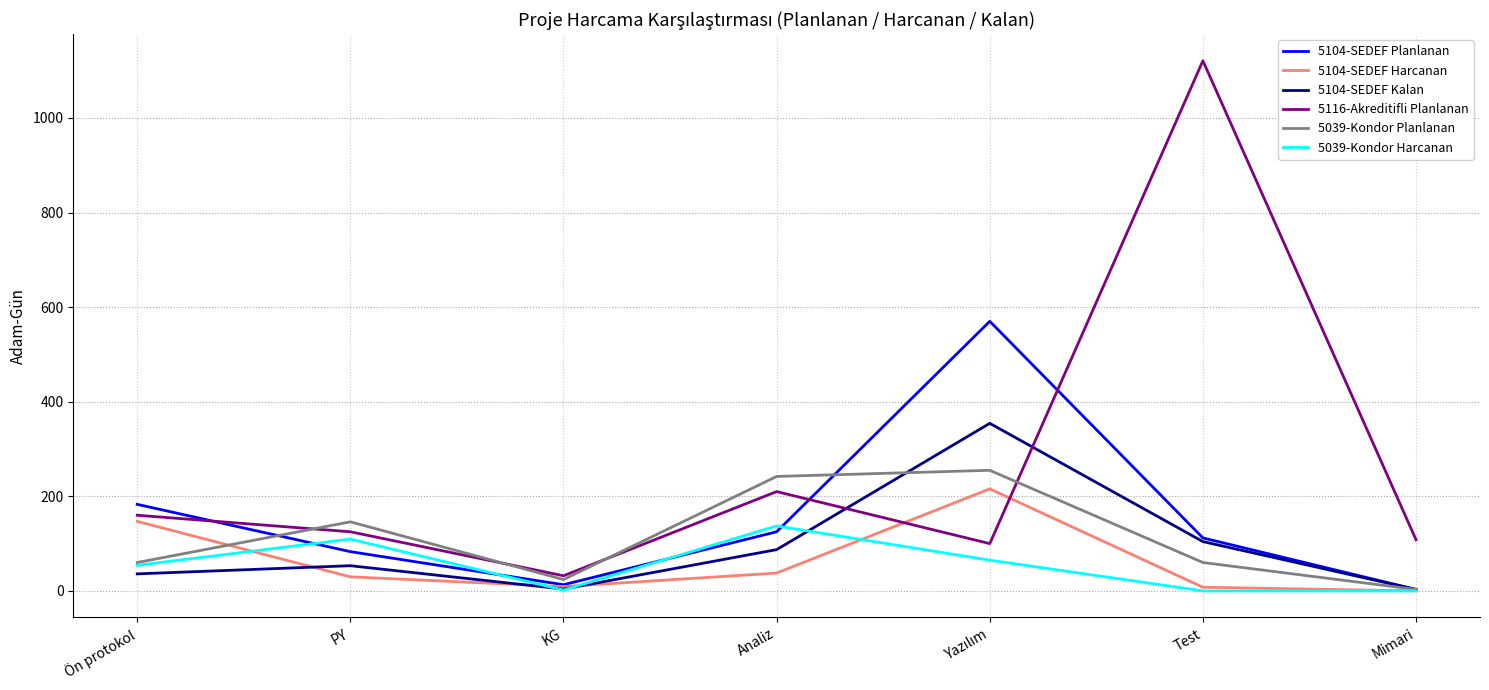

Which series has the widest spread of values?

5116-Akreditifli Planlanan